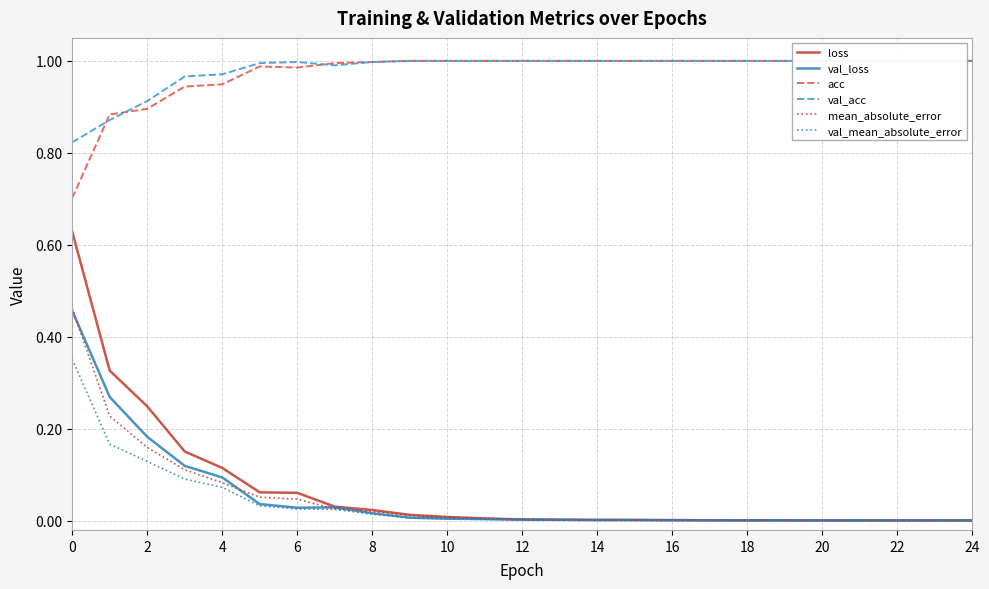

List the series in order of their peak value, highest first.

acc, val_acc, loss, mean_absolute_error, val_loss, val_mean_absolute_error